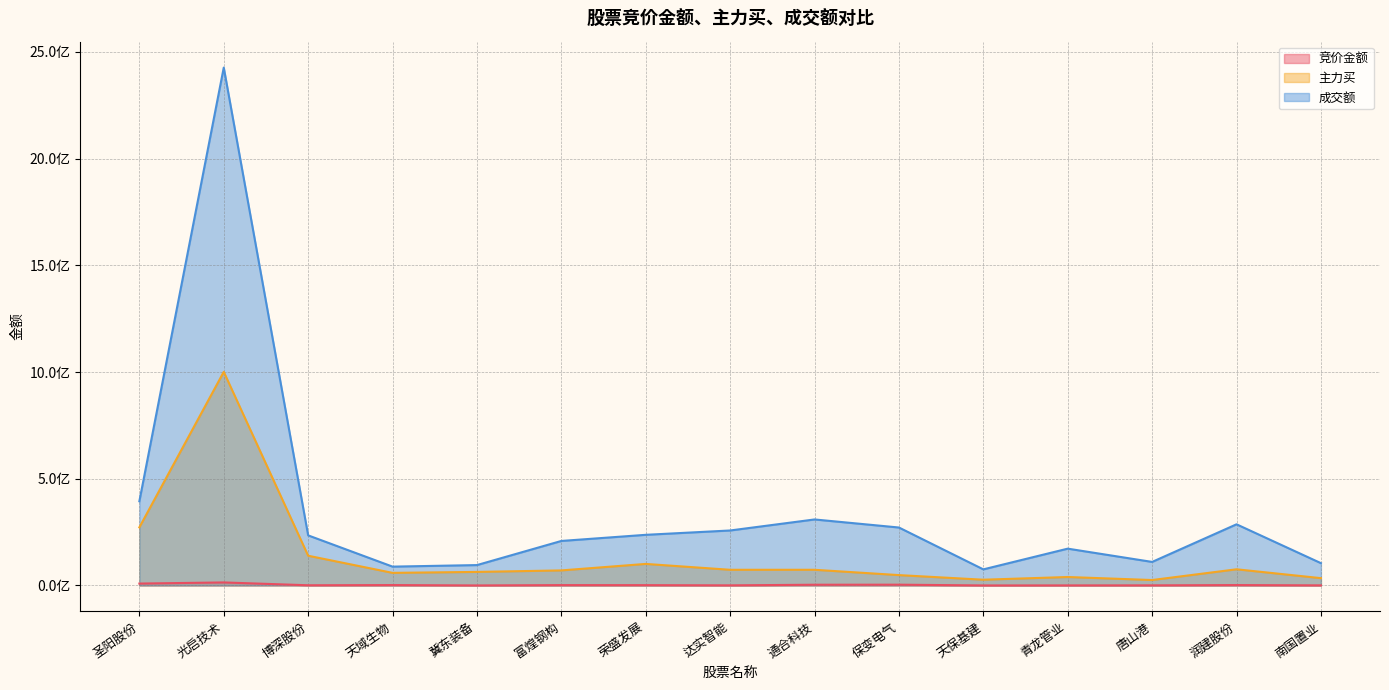

What is the difference between the 成交额 values at 天保基建 and 润建股份?

211122381